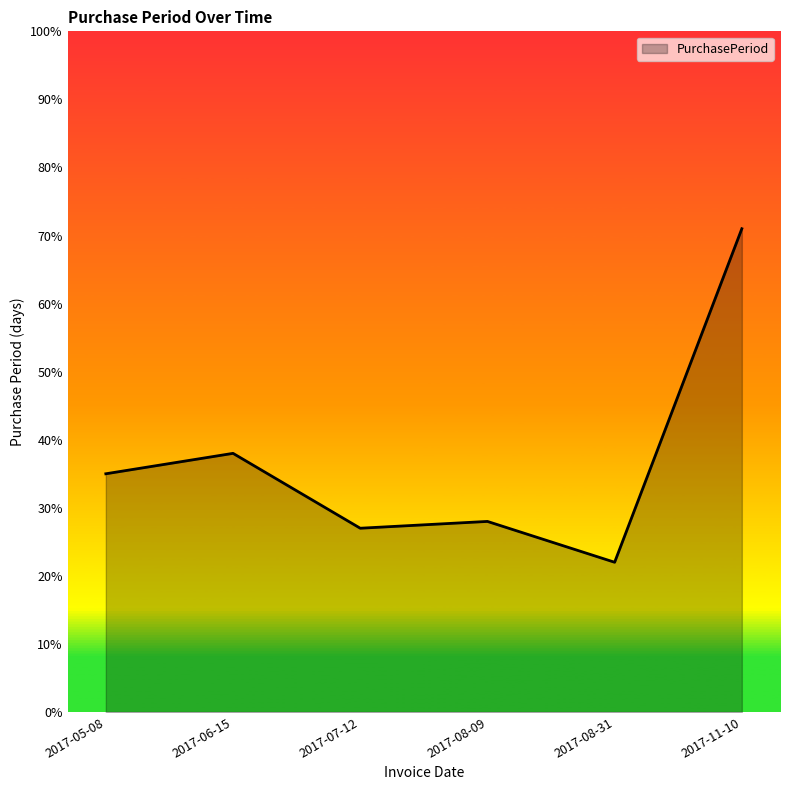

The chart shows a value of 63 at 2017-06-15. True or false?

False